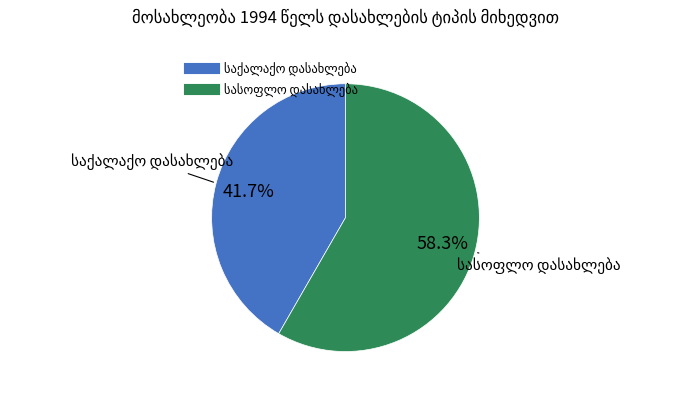

Is there any slice that represents more than half of the pie?

Yes